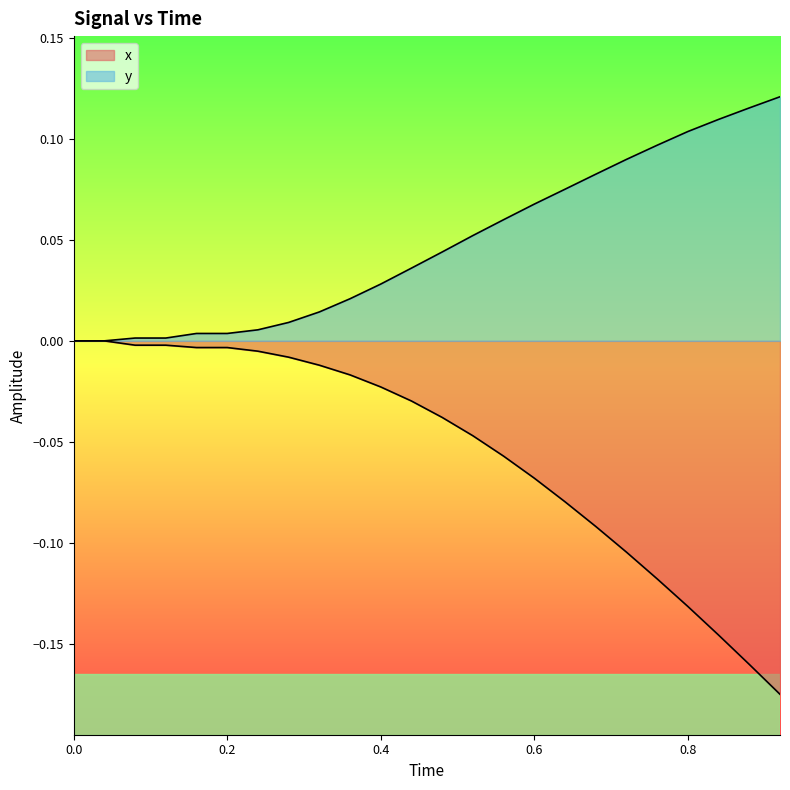

The value of y at 0.0 is 0.0. True or false?

True